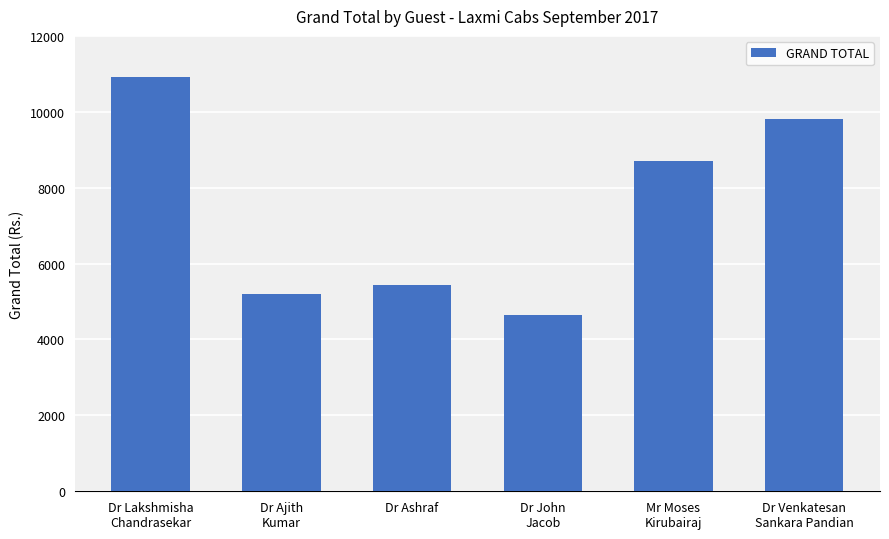

At which label does the data first exceed 8696?

Dr Lakshmisha
Chandrasekar